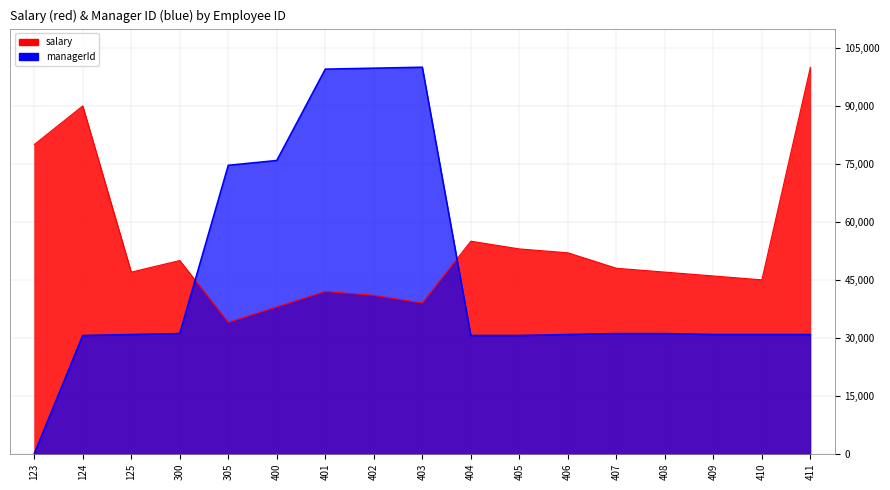

At which label is managerId closest to 50000?

300